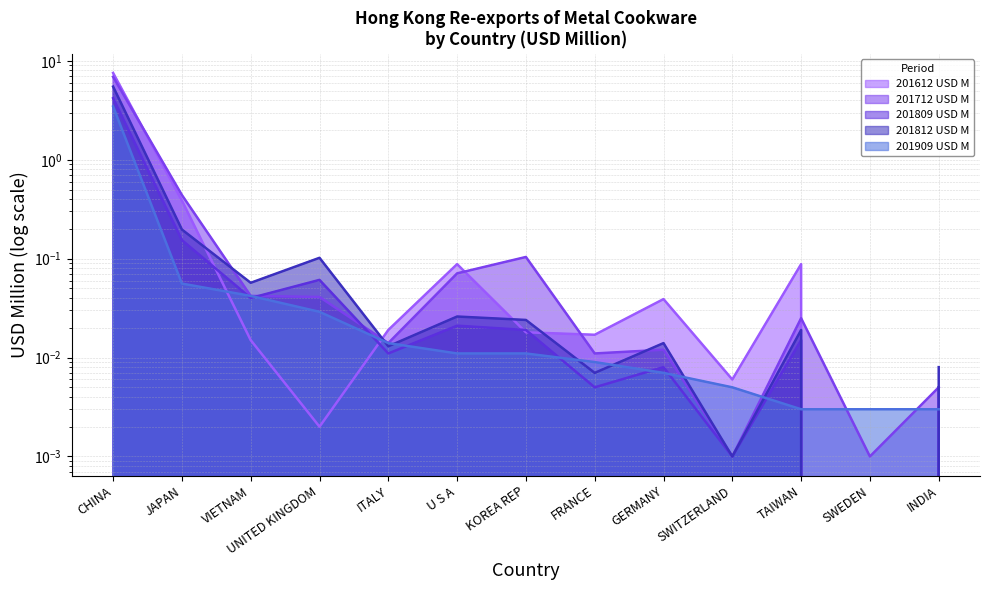

Reading left to right, transcribe all the data shown in this chart.

201612 USD M: 7.5	0.4	0.0	0.0	0.0	0.1	0.0	0.0	0.0	0.0	0.1	0.0	0.0
201712 USD M: 6.9	0.4	0.0	0.0	0.0	0.1	0.1	0.0	0.0	0.0	0.0	0.0	0.0
201809 USD M: 4.2	0.2	0.0	0.1	0.0	0.0	0.0	0.0	0.0	0.0	0.0	0.0	0.0
201812 USD M: 5.5	0.2	0.1	0.1	0.0	0.0	0.0	0.0	0.0	0.0	0.0	0.0	0.0
201909 USD M: 3.5	0.1	0.0	0.0	0.0	0.0	0.0	0.0	0.0	0.0	0.0	0.0	0.0